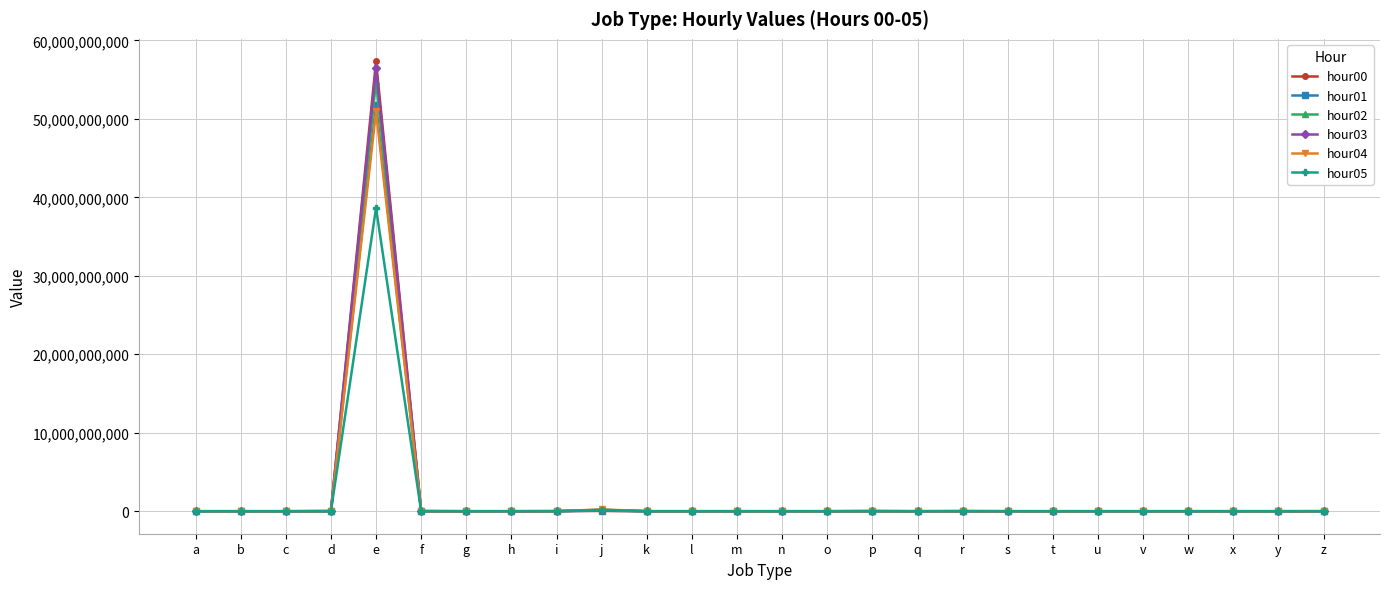

What is the difference between the highest and lowest values at m?

698